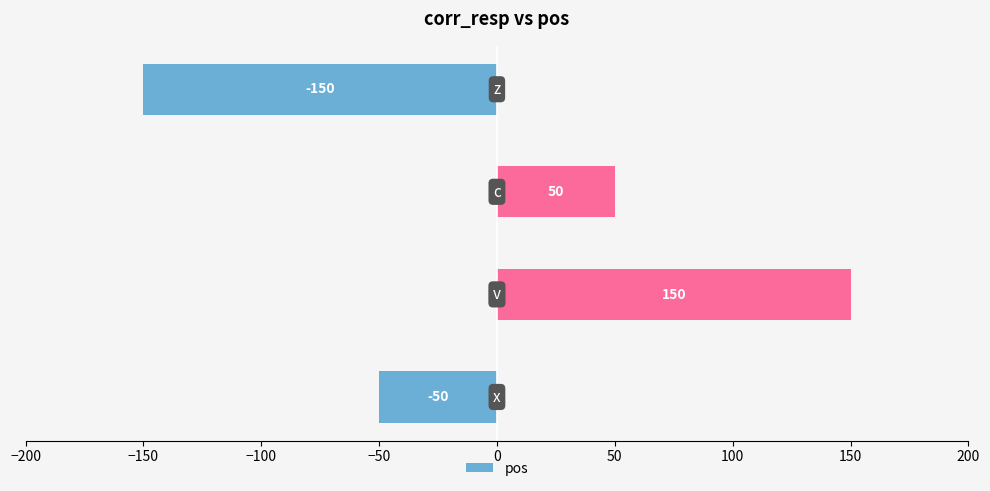

How many values are between -50 and 150?

3